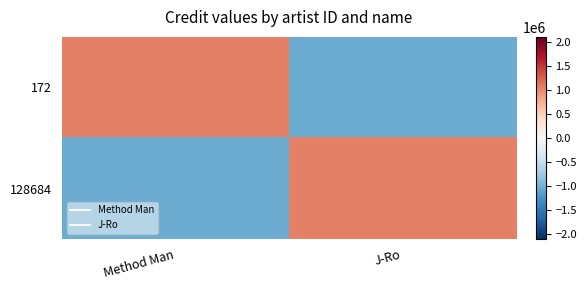

How many categories are shown in the chart?

2